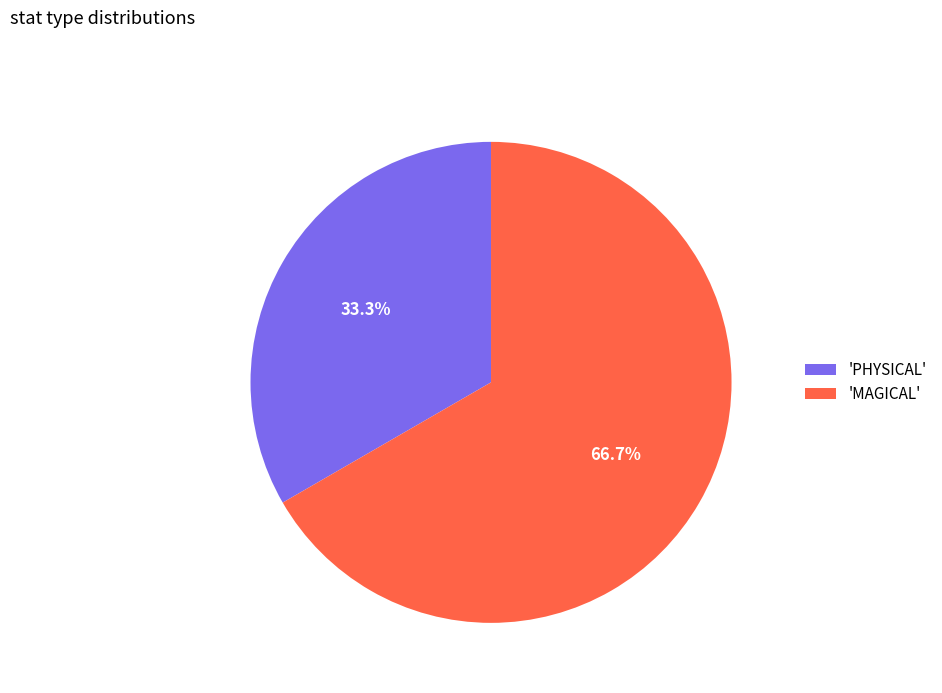

Is there a majority slice in this chart?

Yes